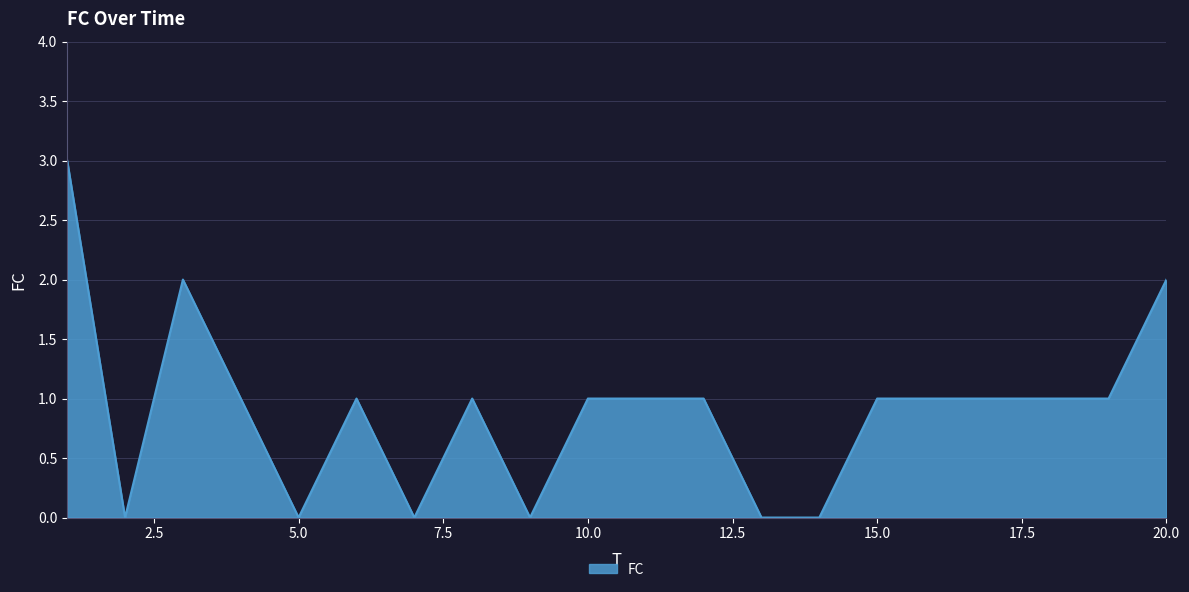

How many series are shown in this chart?

1